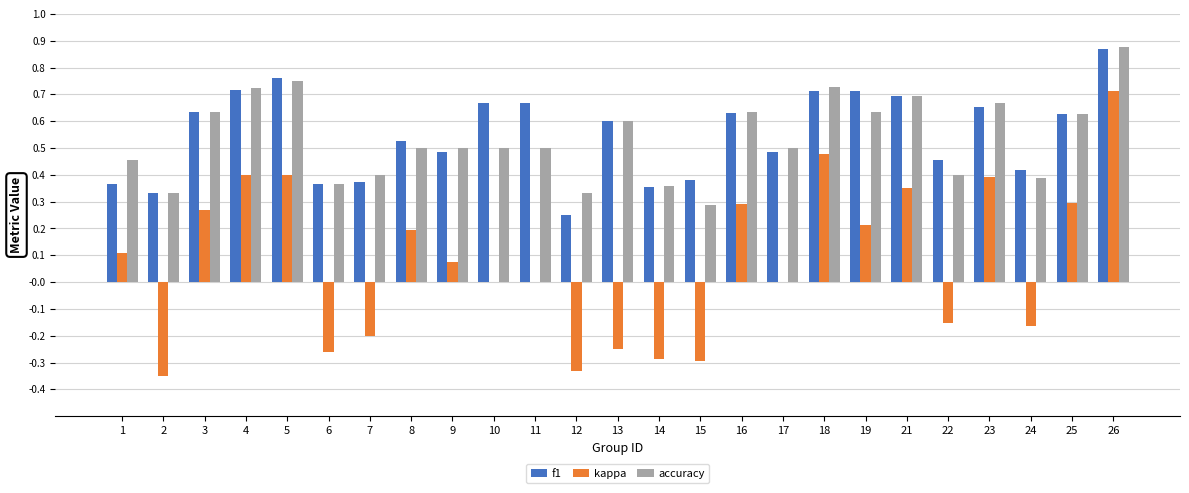

At which category does the chart reach its peak across all series?

26